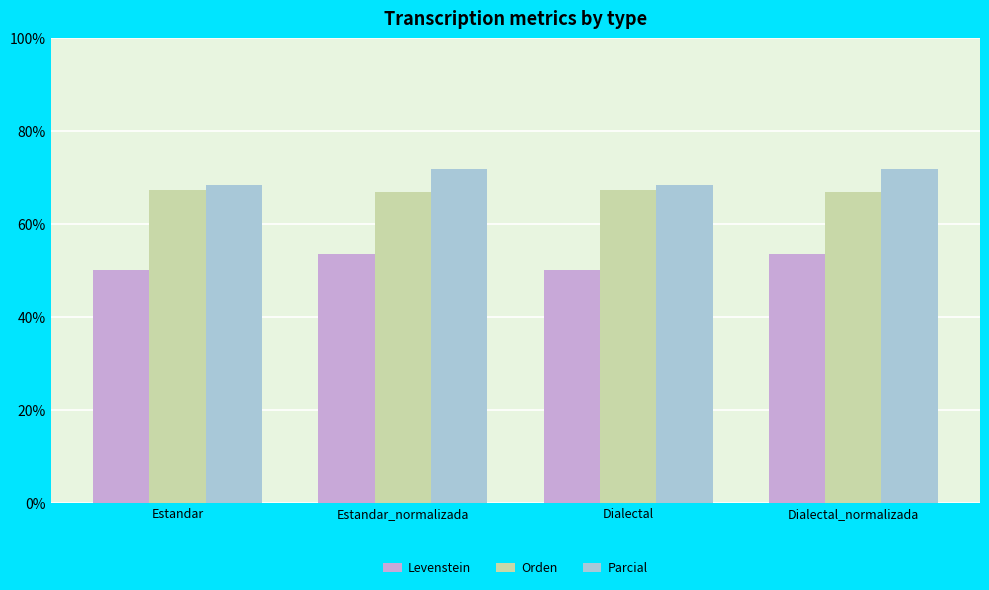

What is the approximate value of Parcial at Estandar_normalizada?

71.9